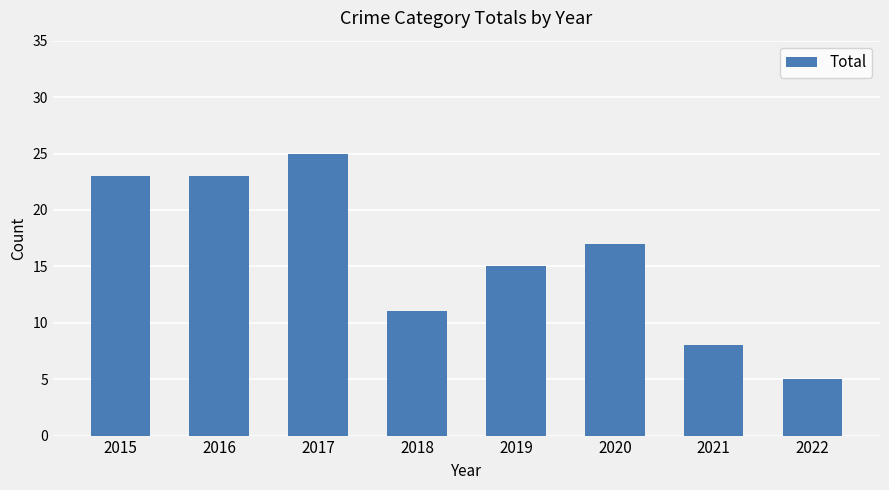

The chart shows a value of 17 at 2020. True or false?

True